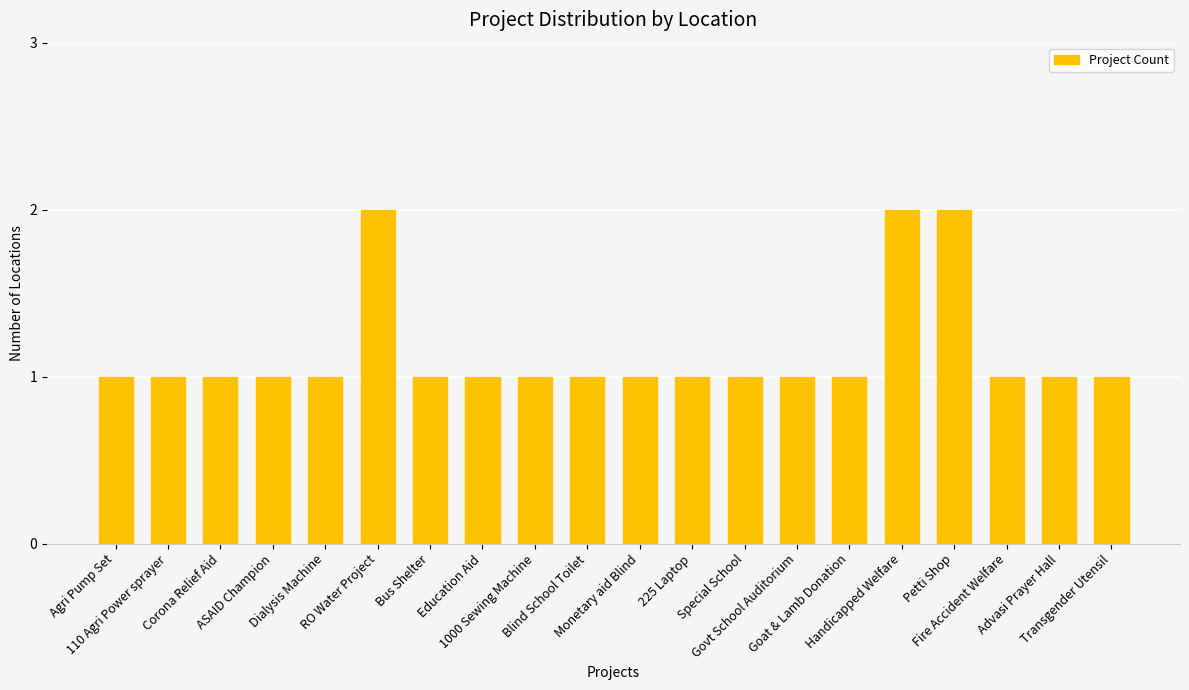

Is it true that the value at Blind School Toilet is 1?

True